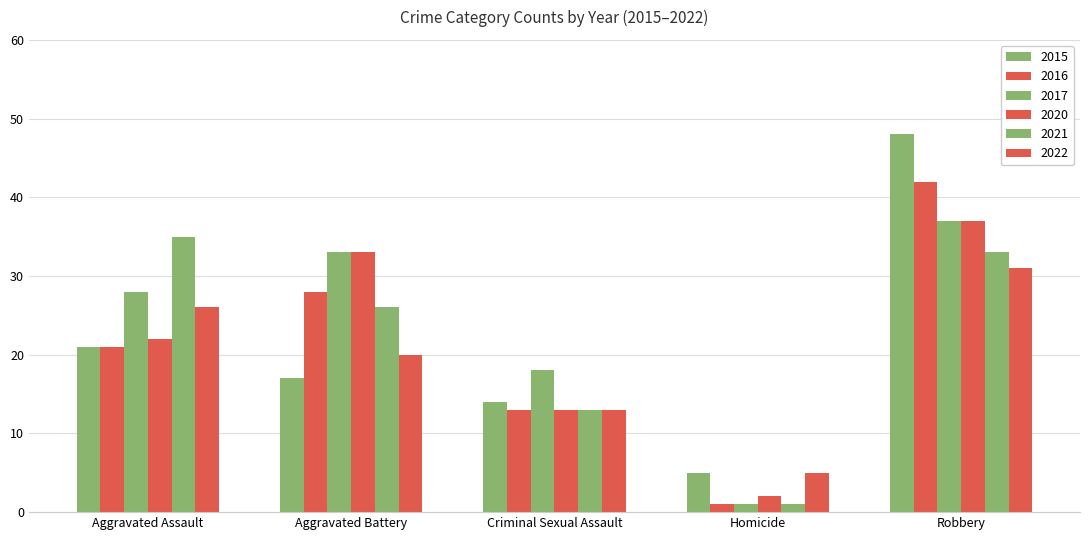

What is the greatest value displayed?

48